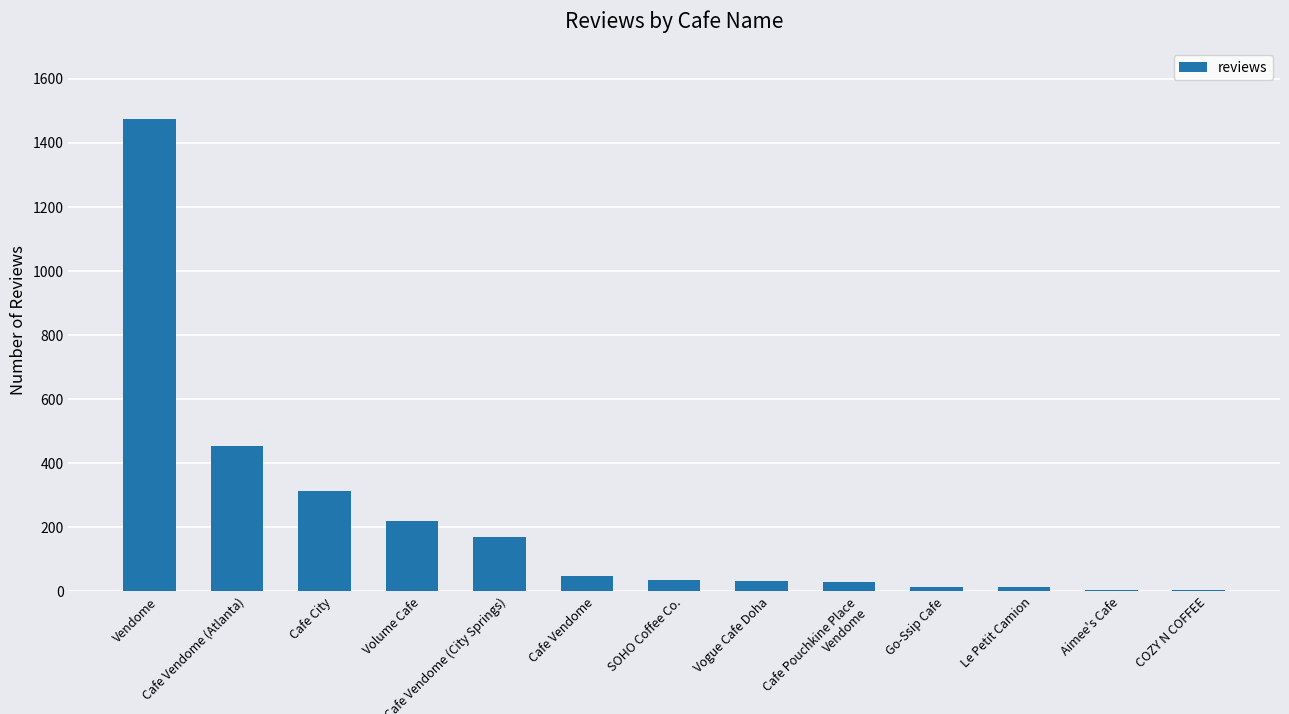

Approximately how many times larger is the value at Aimee's Cafe compared to Cafe Pouchkine Place Vendome?

0.2